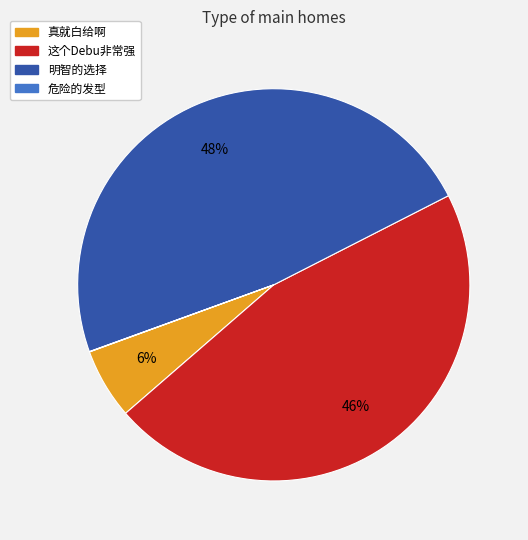

Does any single category account for the majority?

No